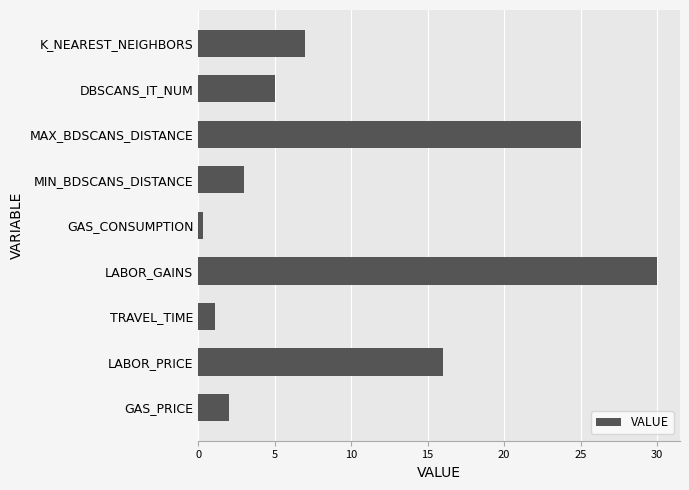

The chart shows a value of 3.0 at MIN_BDSCANS_DISTANCE. True or false?

True